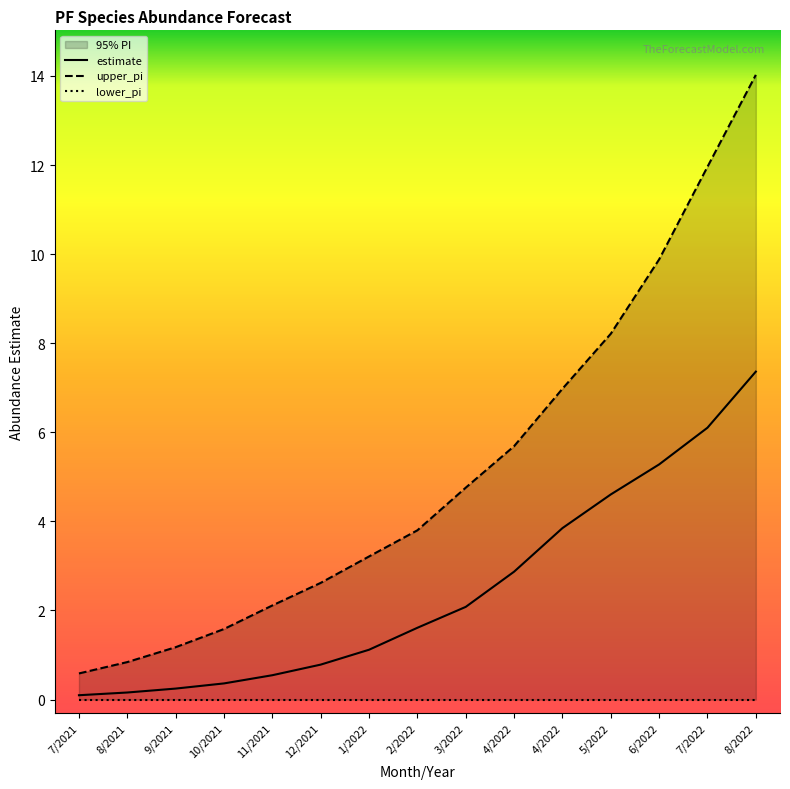

Where is estimate nearest to the value 3?

4/2022